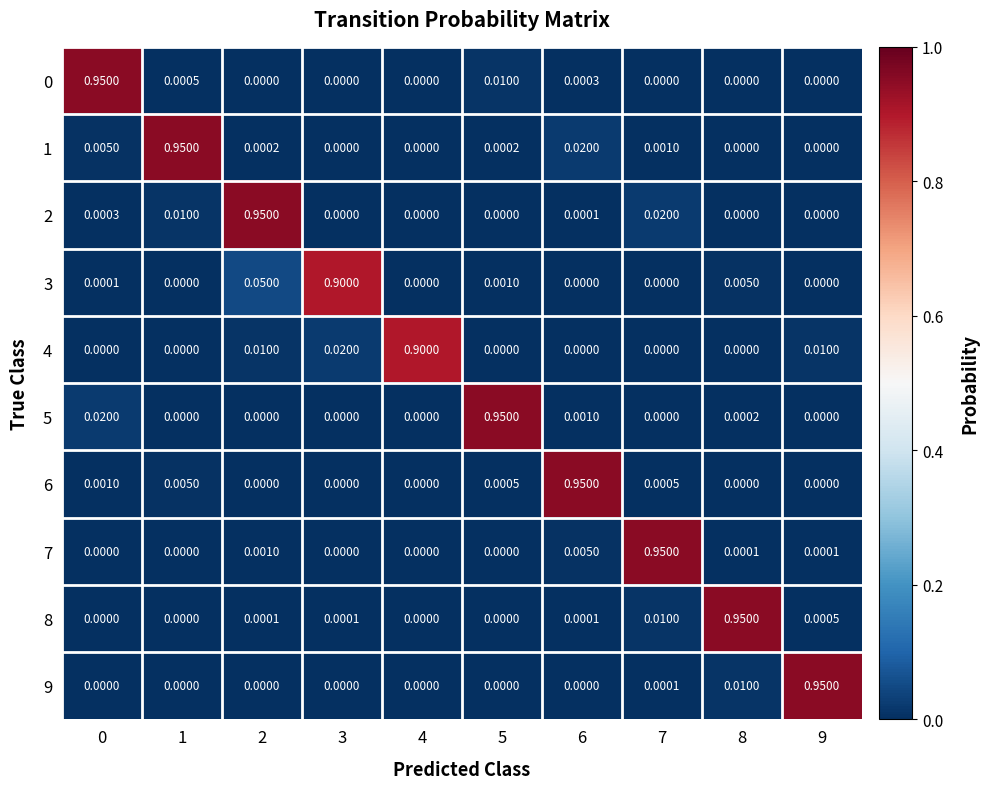

Is the value of 5 at 3 greater than the value of 9 at 9?

No